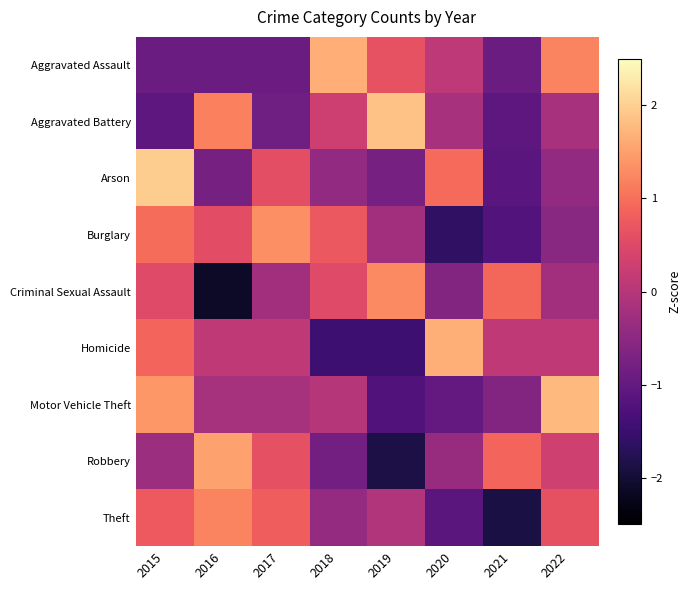

What is the difference between the highest and lowest values at 2016?

3.7